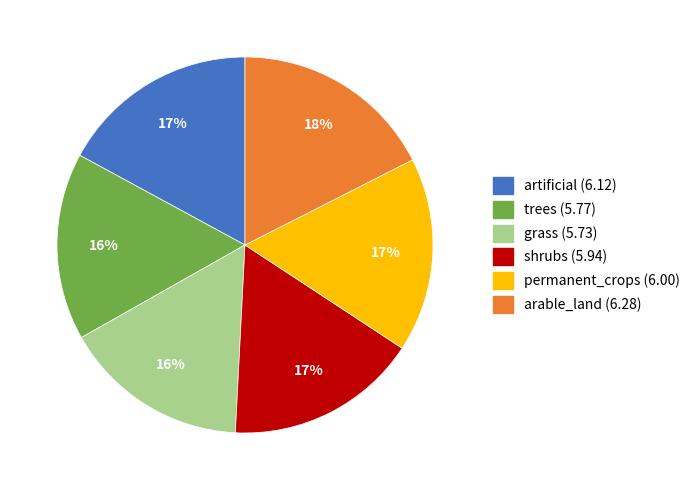

The shrubs slice represents 28% of the pie. True or false?

False